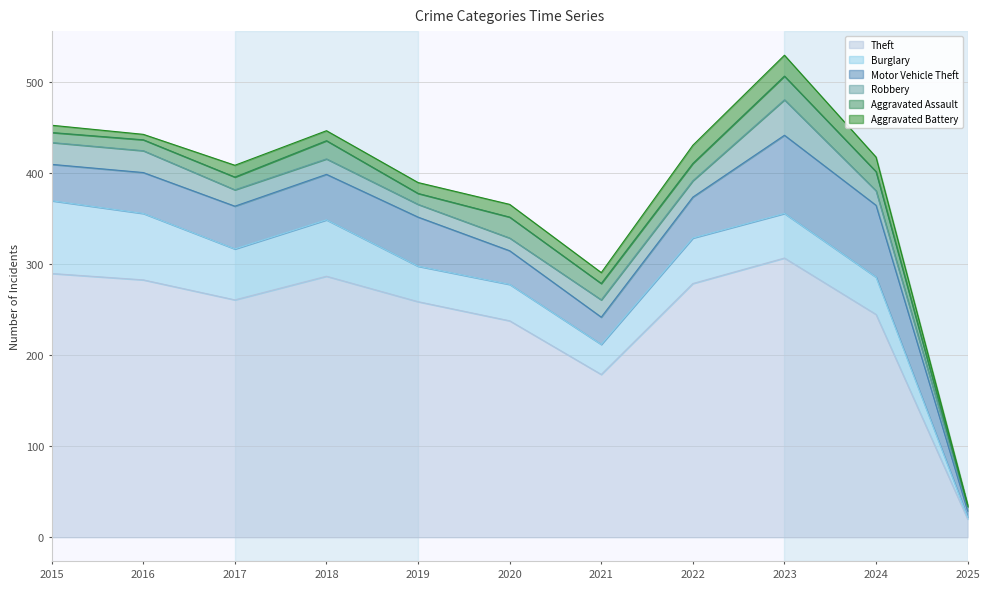

How many distinct data groups are displayed?

6